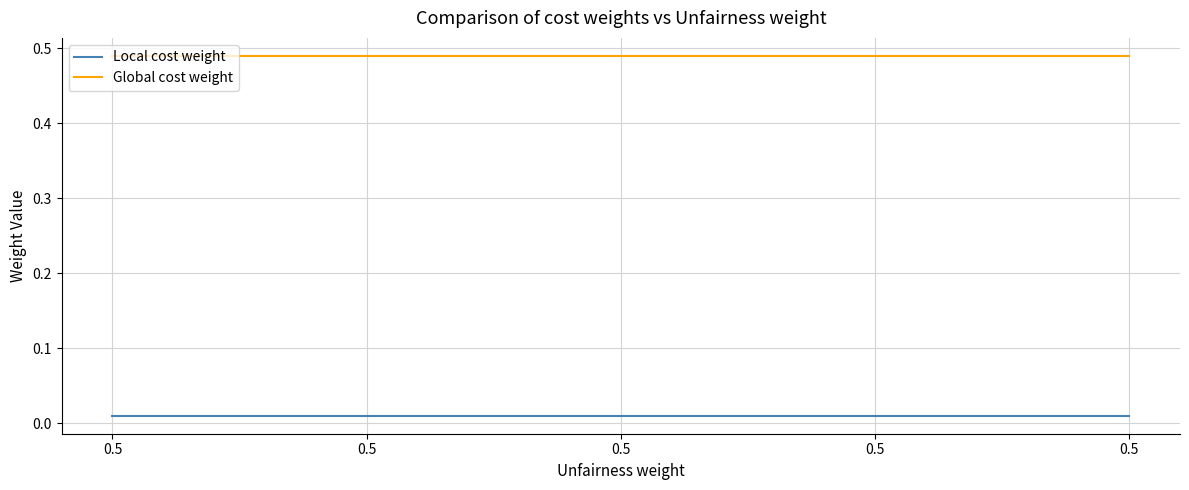

Reading left to right, extract all data points from this chart.

Local cost weight: 0.0	0.0	0.0	0.0	0.0
Global cost weight: 0.5	0.5	0.5	0.5	0.5